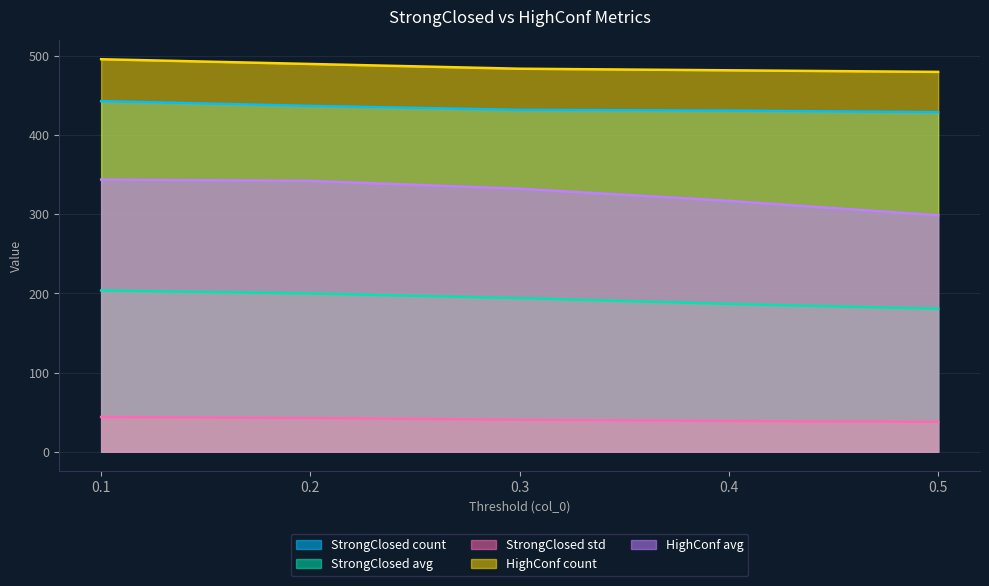

Rank the series at 0.5 from lowest to highest value.

StrongClosed std, StrongClosed avg, HighConf avg, StrongClosed count, HighConf count